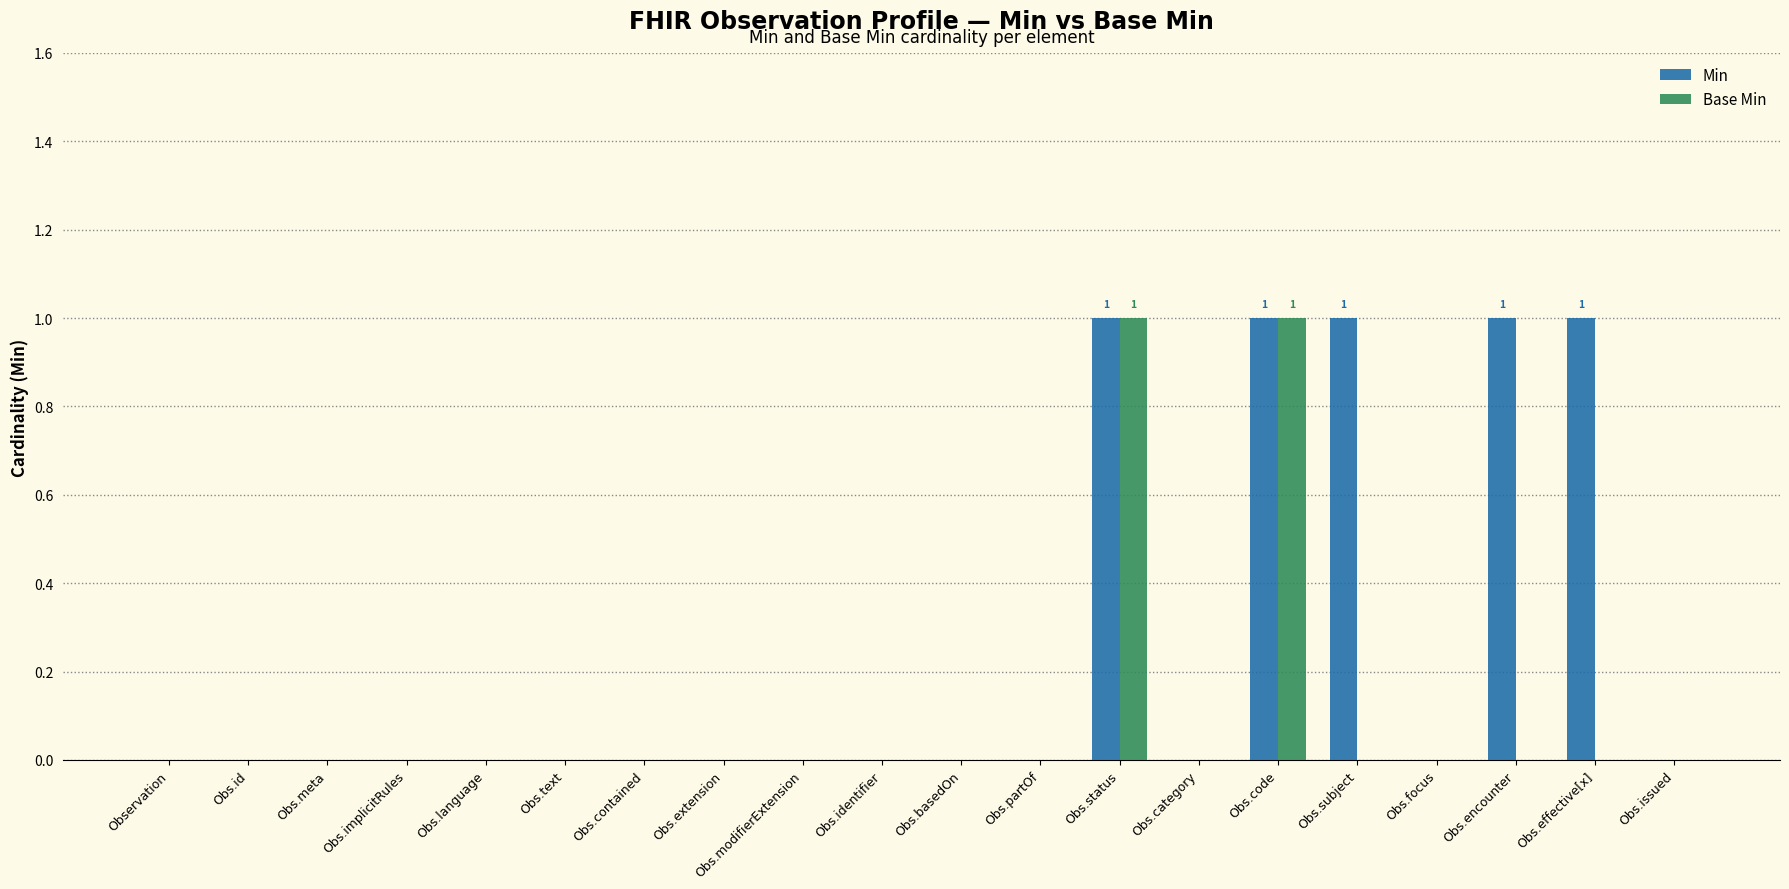

What is the sum of all Min values?

5